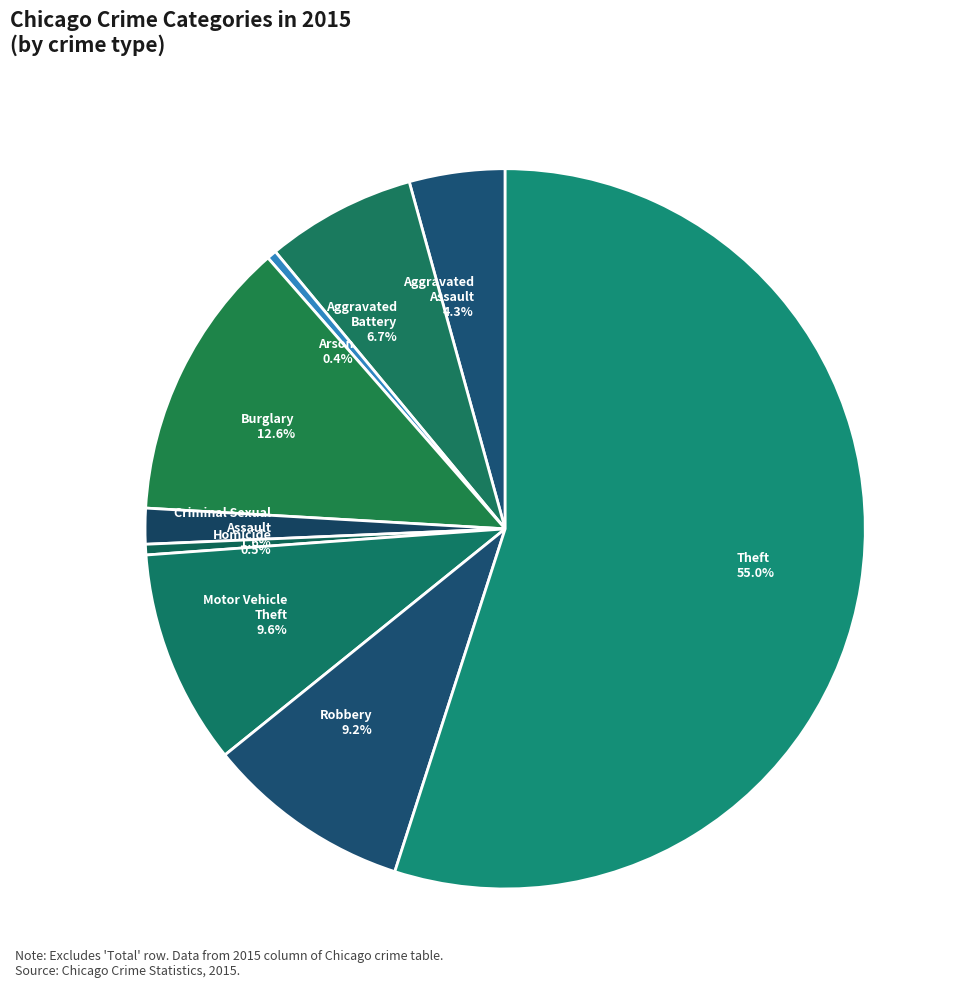

Is Motor Vehicle Theft the majority of the pie?

No